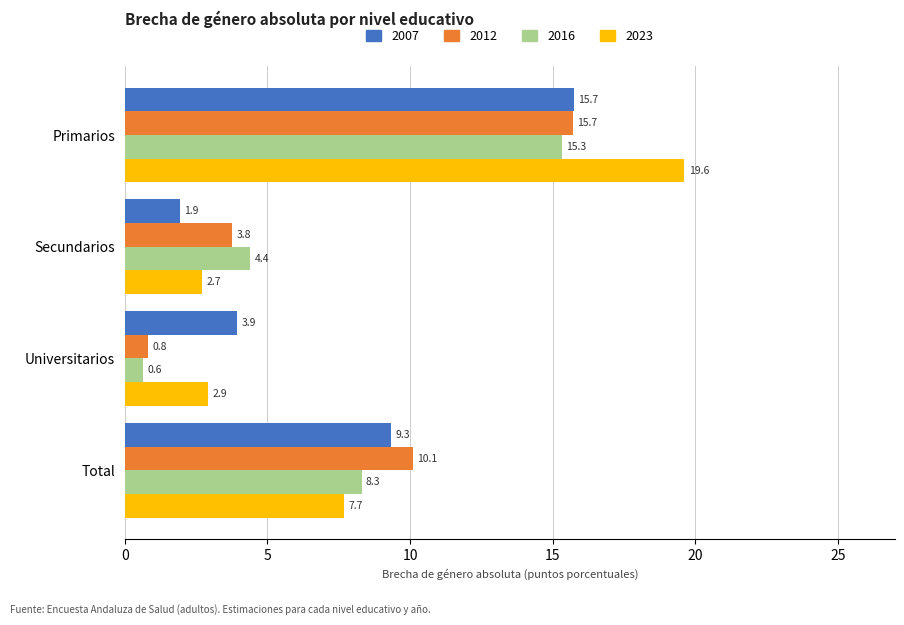

What are all the series names shown in the legend?

2007, 2012, 2016, 2023